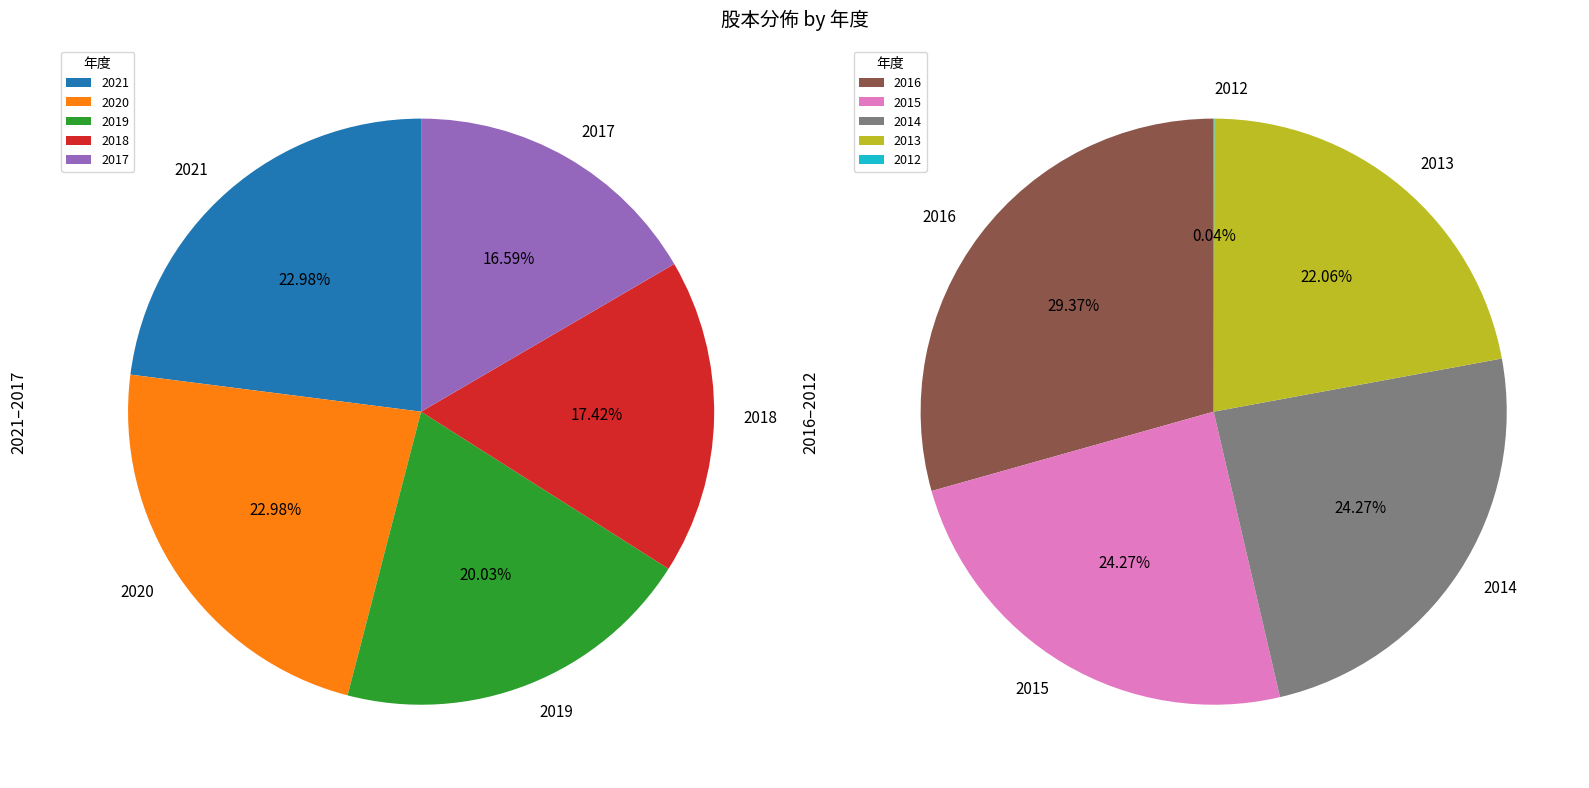

Count the number of slices in the pie.

10